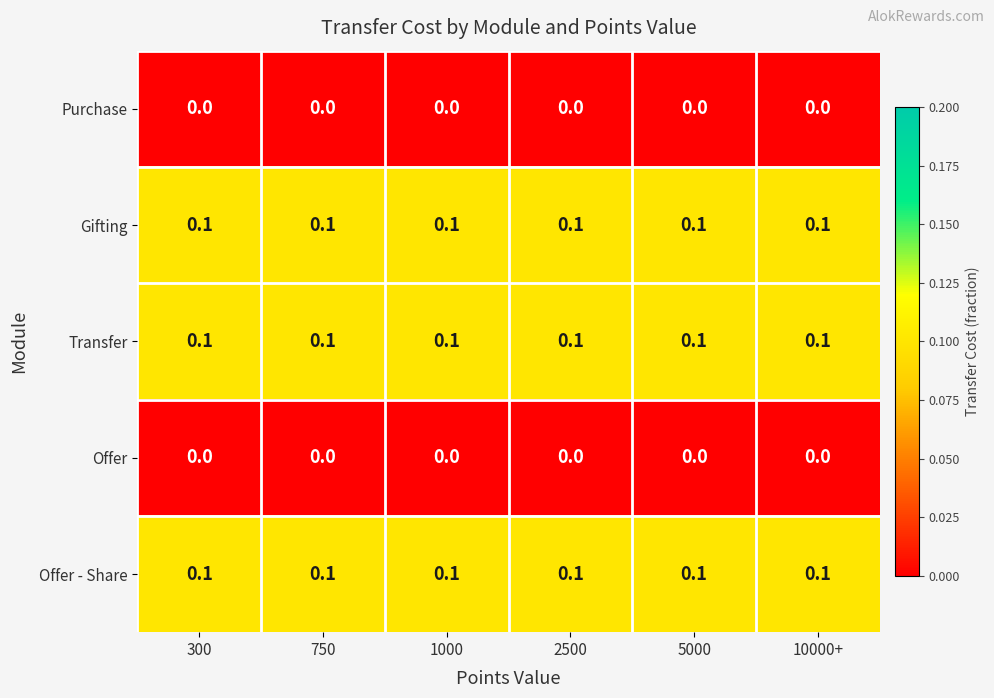

What is the greatest value displayed?

0.1